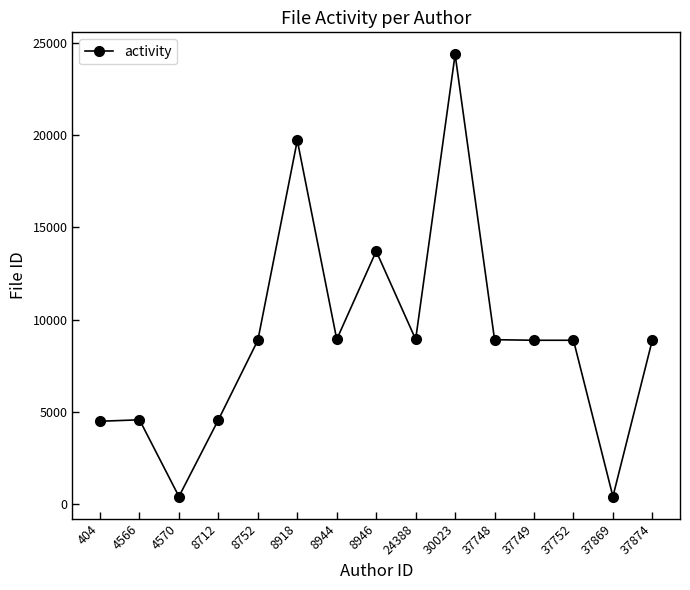

What is the change in value from 8712 to 8918?

+15156.4